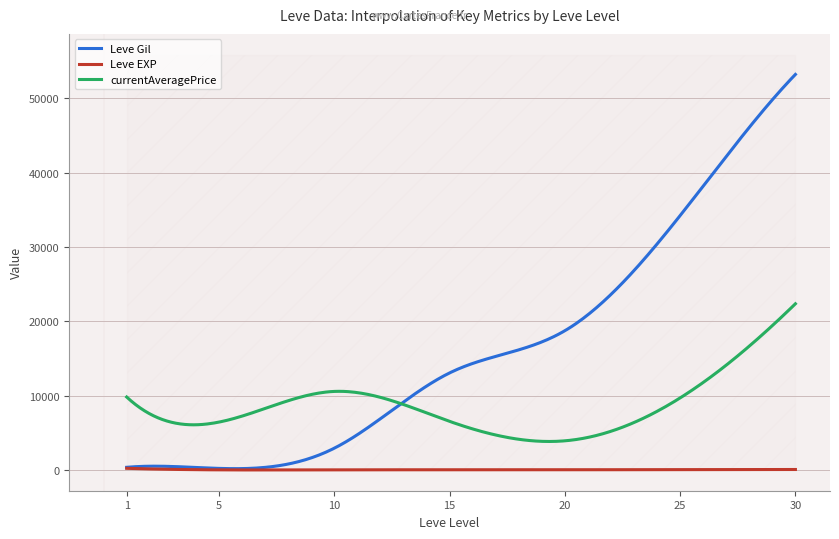

True or false: currentAveragePrice and Leve EXP intersect in this chart.

False